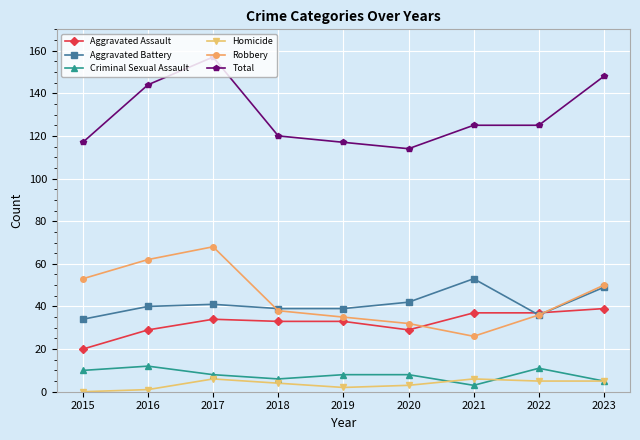

What are all the series names shown in the legend?

Aggravated Assault, Aggravated Battery, Criminal Sexual Assault, Homicide, Robbery, Total